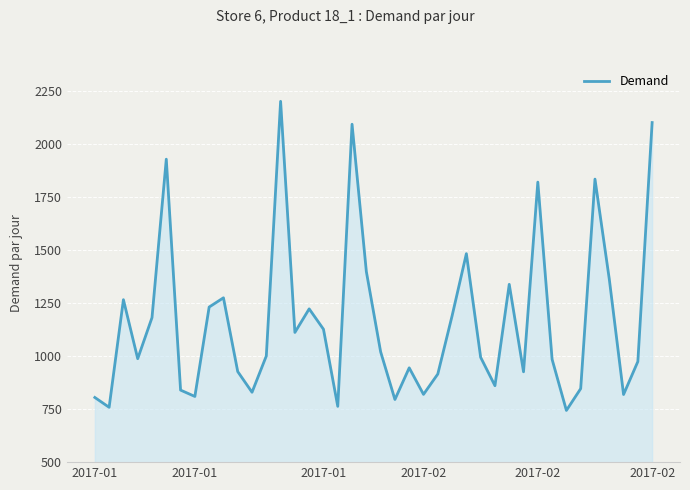

What is the smallest value displayed?

744.0